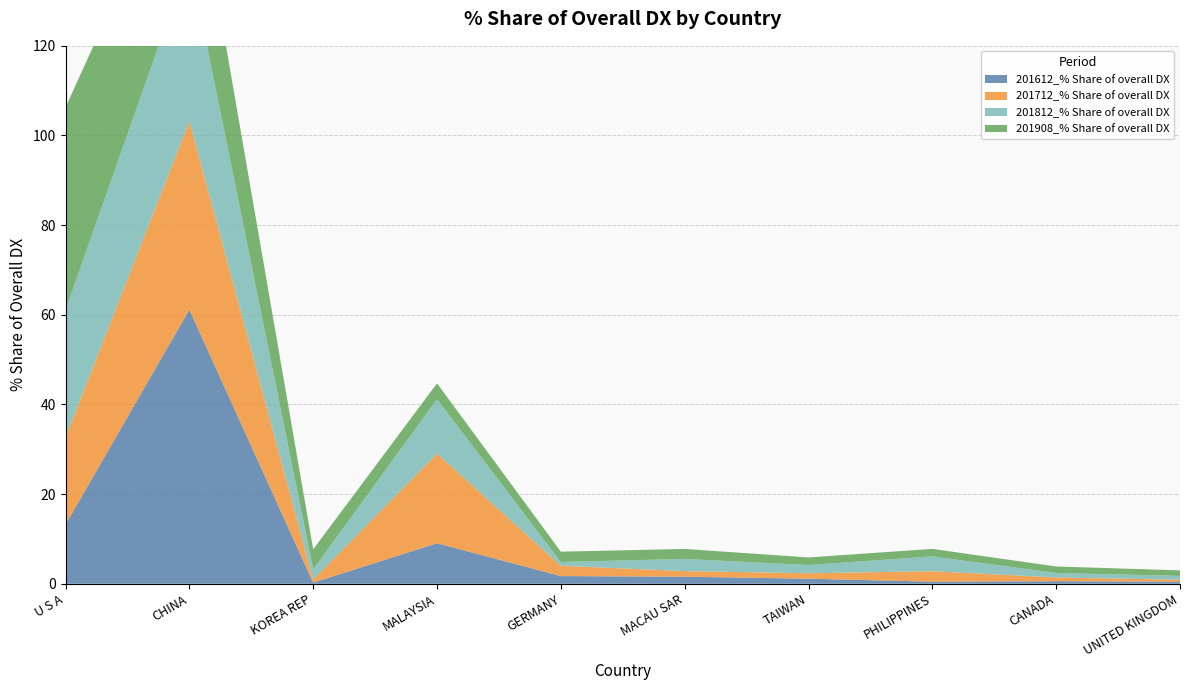

Reading left to right, transcribe all the data shown in this chart.

201612_% Share of overall DX: U S A=13.2	CHINA=61.1	KOREA REP=0.2	MALAYSIA=9.0	GERMANY=1.7	MACAU SAR=1.6	TAIWAN=1.1	PHILIPPINES=0.5	CANADA=0.6	UNITED KINGDOM=0.5
201712_% Share of overall DX: U S A=19.4	CHINA=42.0	KOREA REP=0.7	MALAYSIA=20.0	GERMANY=2.3	MACAU SAR=1.2	TAIWAN=1.2	PHILIPPINES=2.3	CANADA=0.8	UNITED KINGDOM=0.4
201812_% Share of overall DX: U S A=28.4	CHINA=36.3	KOREA REP=2.3	MALAYSIA=12.2	GERMANY=0.8	MACAU SAR=2.7	TAIWAN=1.8	PHILIPPINES=3.3	CANADA=1.0	UNITED KINGDOM=0.9
201908_% Share of overall DX: U S A=45.2	CHINA=27.7	KOREA REP=4.5	MALAYSIA=3.5	GERMANY=2.3	MACAU SAR=2.2	TAIWAN=1.7	PHILIPPINES=1.7	CANADA=1.4	UNITED KINGDOM=1.2